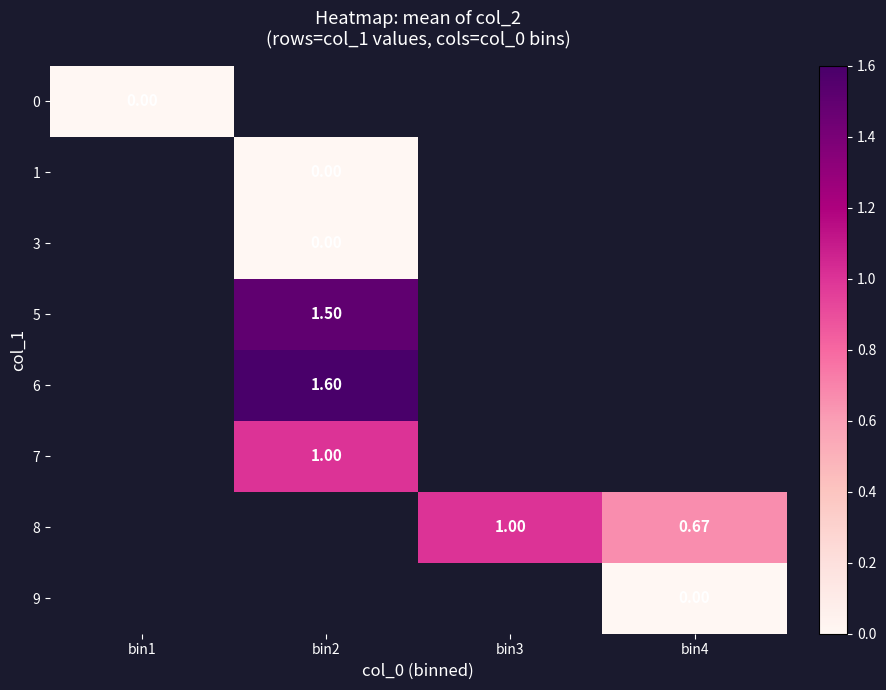

How many distinct data groups are displayed?

8